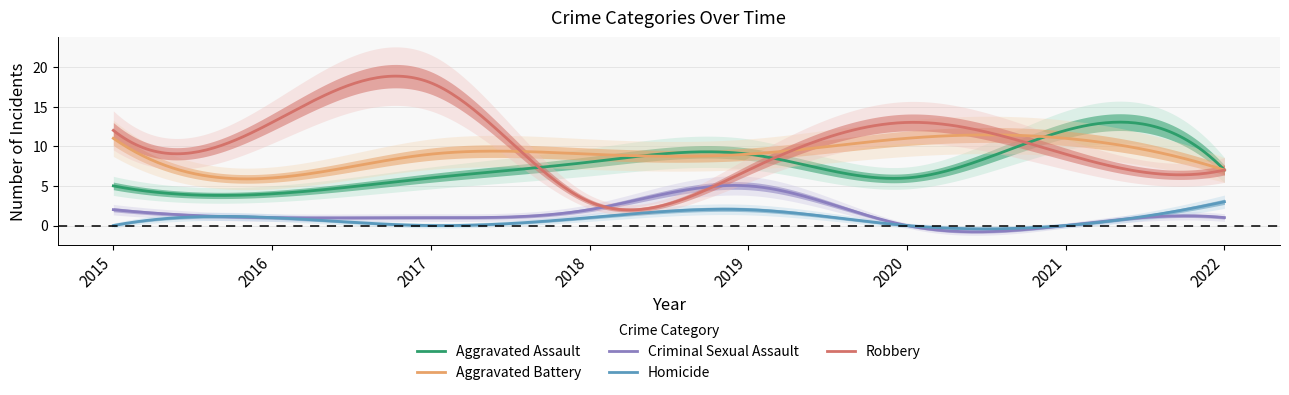

At which category is the sum across all series the highest?

2017